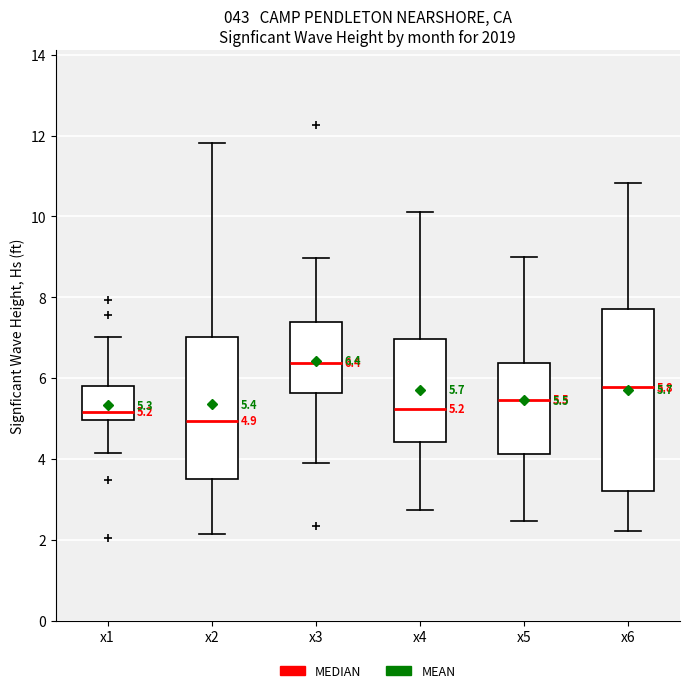

Which box's median line is the lowest?

x2